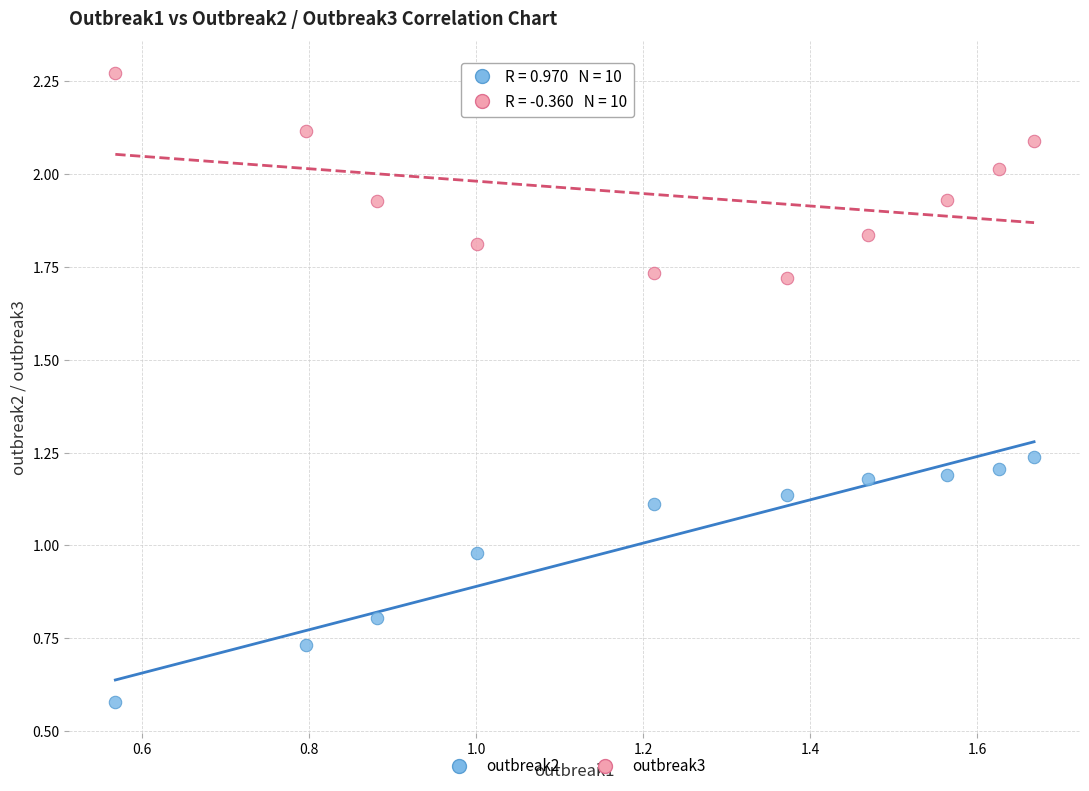

Which series reaches the maximum Y coordinate?

outbreak3